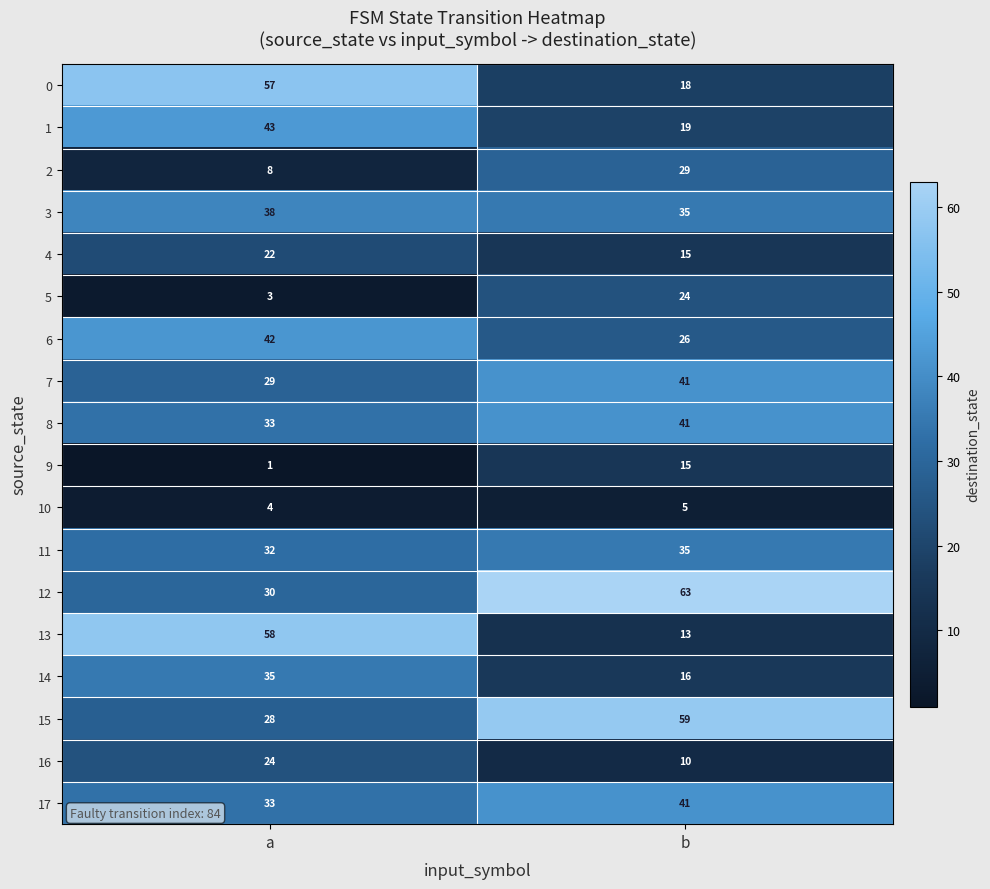

What is the difference between the 2 values at a and b?

21